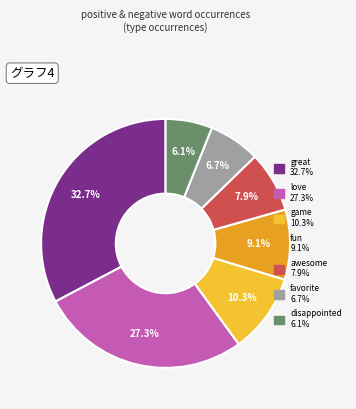

Is there any slice that represents more than half of the pie?

No